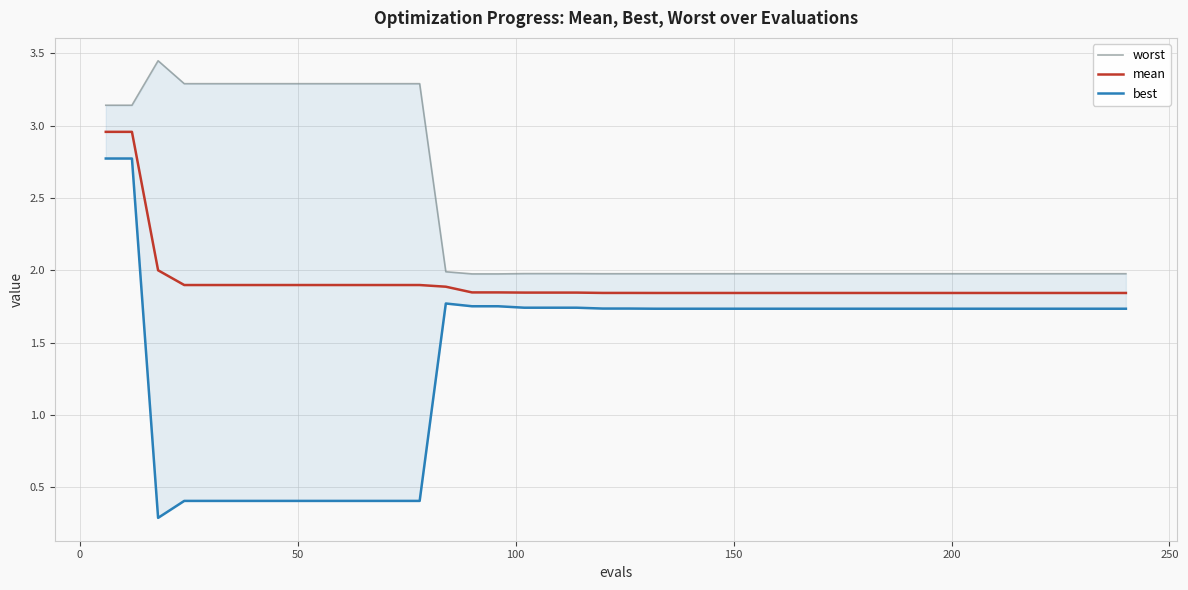

True or false: worst and mean cross at least once.

False